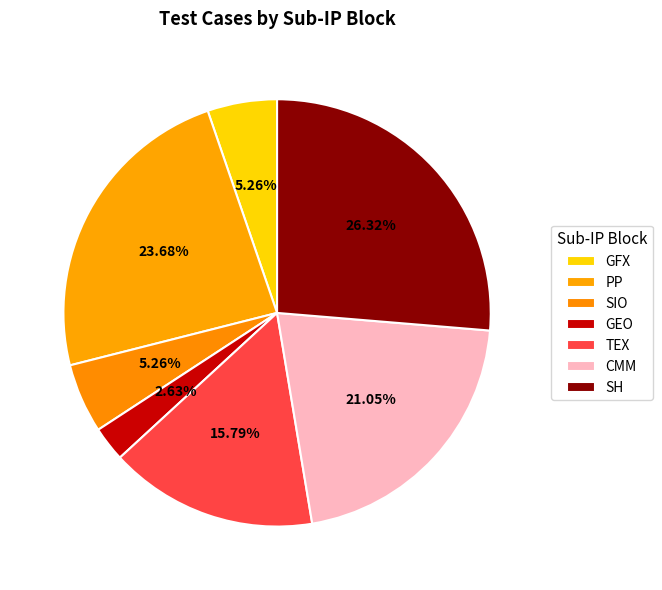

Is it true that TEX is 24% of the pie?

False